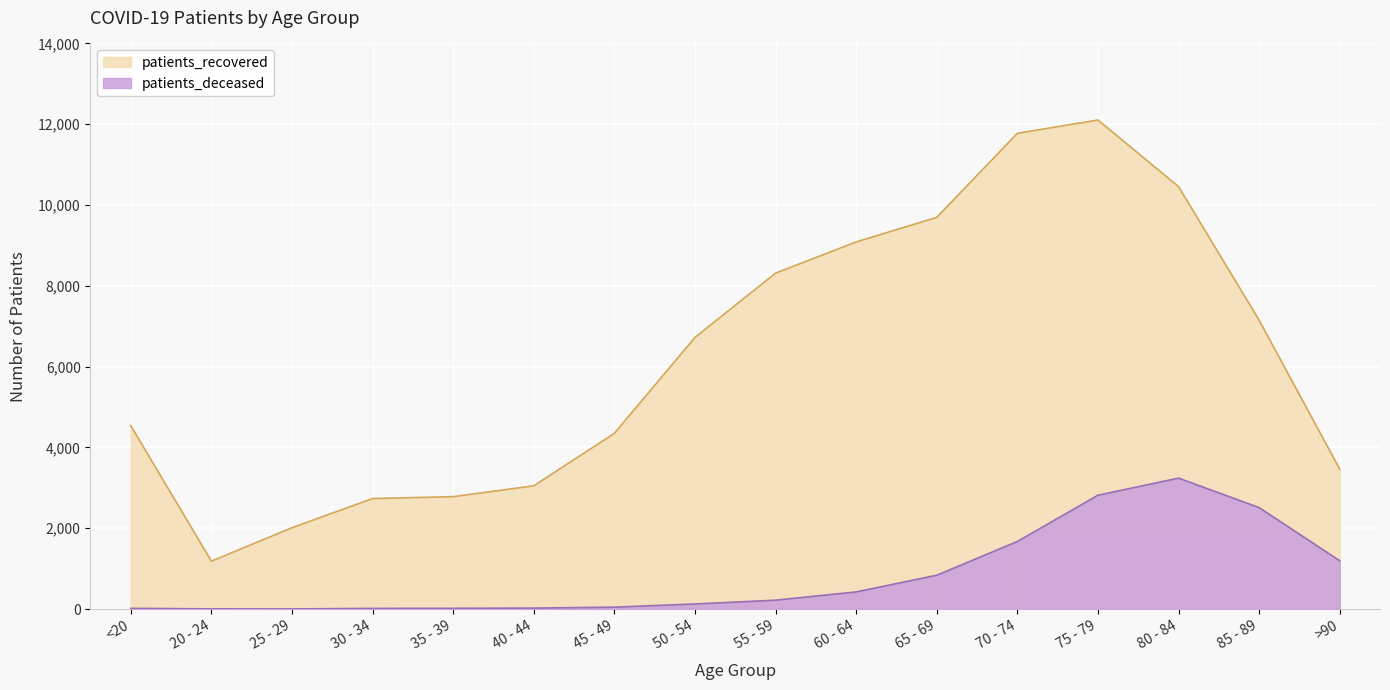

How many interior local peaks does the patients_deceased series have?

1